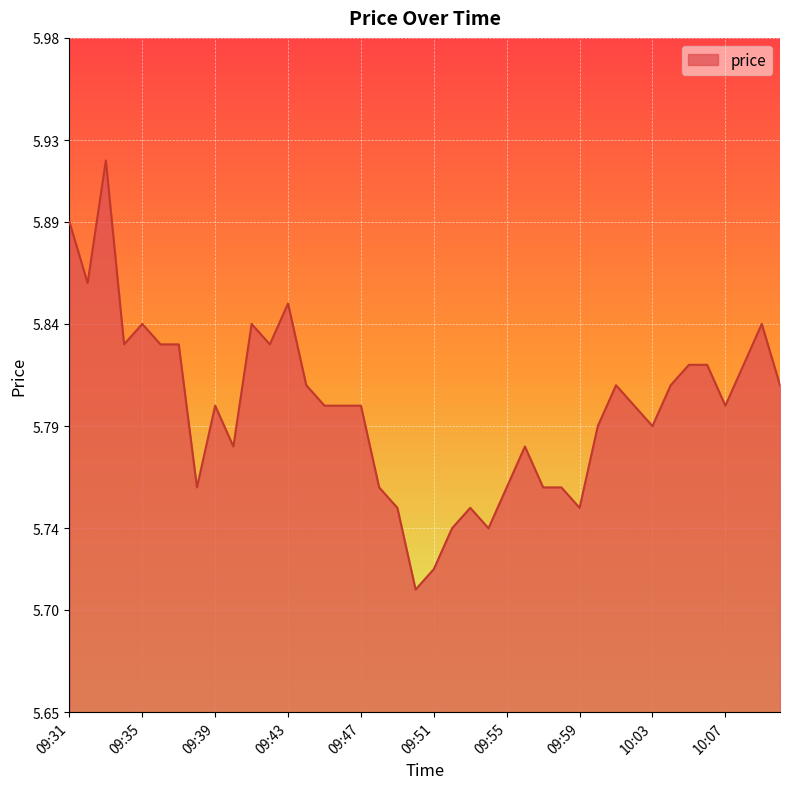

Is this an area chart (filled region under the line)?

Yes